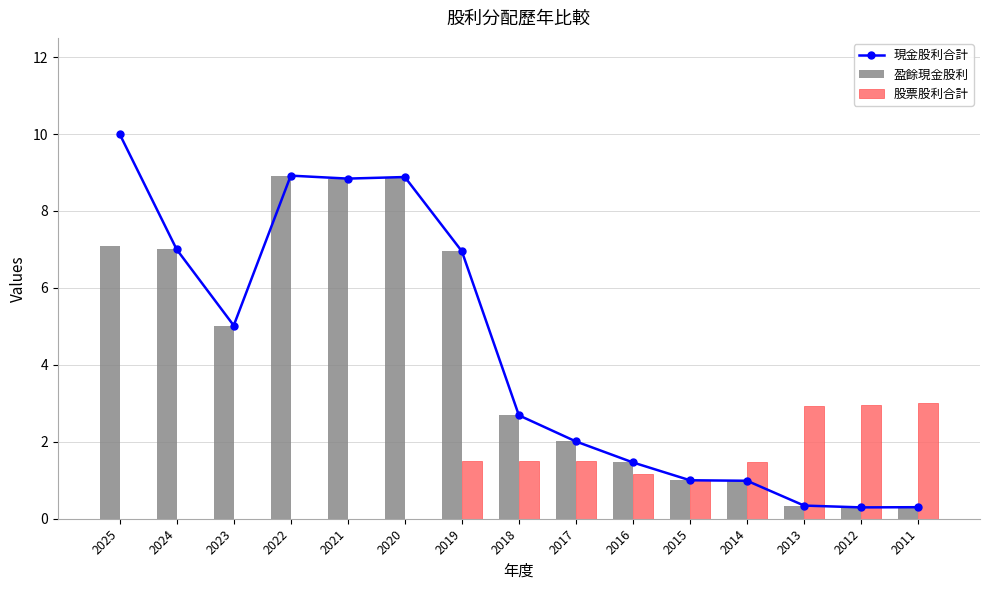

Is it true that 股票股利合計 equals 1.0 at 2015?

True